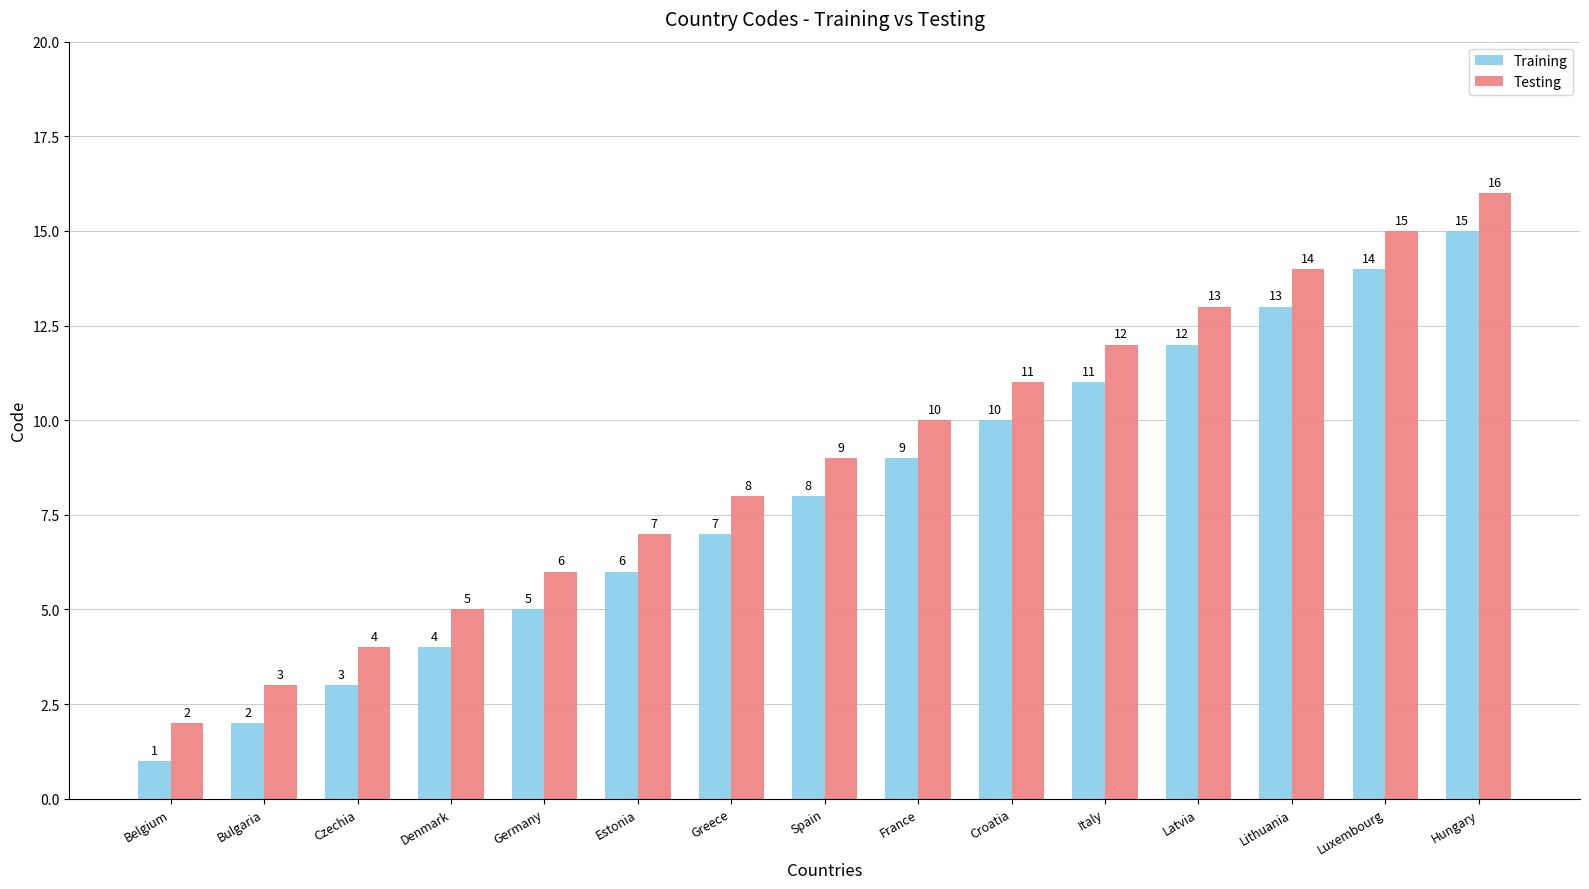

What is the label of the 2nd bar from the left?

Bulgaria